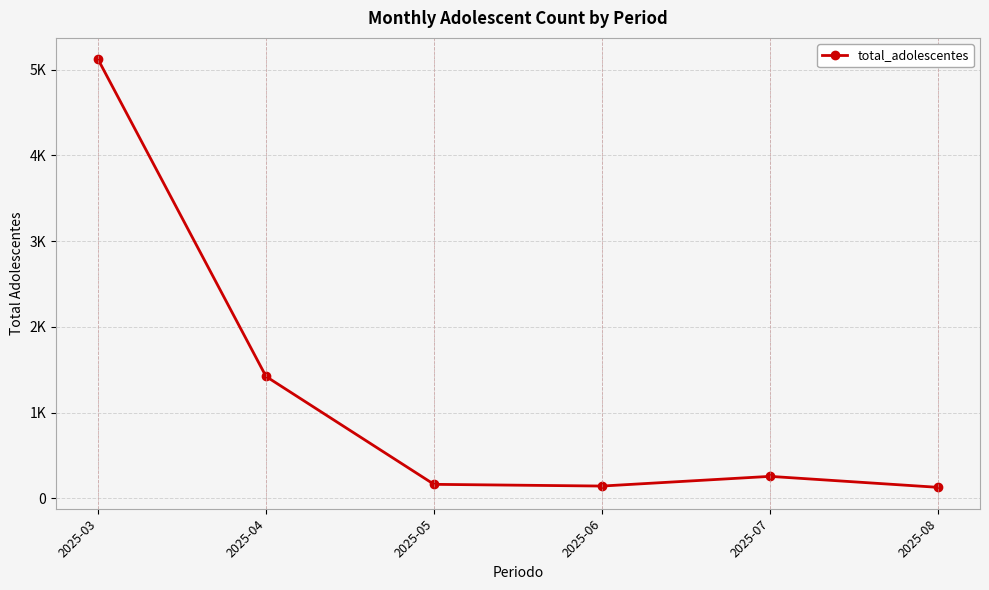

Is it true that the value at 2025-04 is 1421?

True